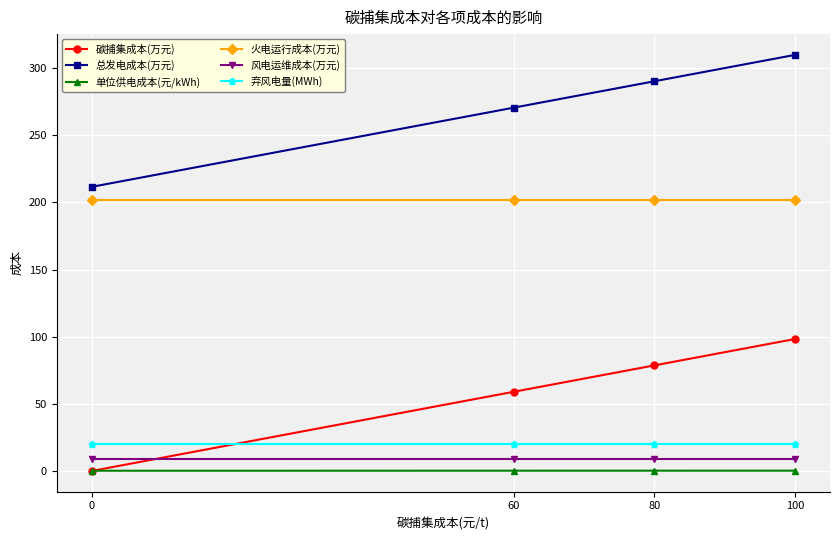

What are all the series names shown in the legend?

碳捕集成本(万元), 总发电成本(万元), 单位供电成本(元/kWh), 火电运行成本(万元), 风电运维成本(万元), 弃风电量(MWh)